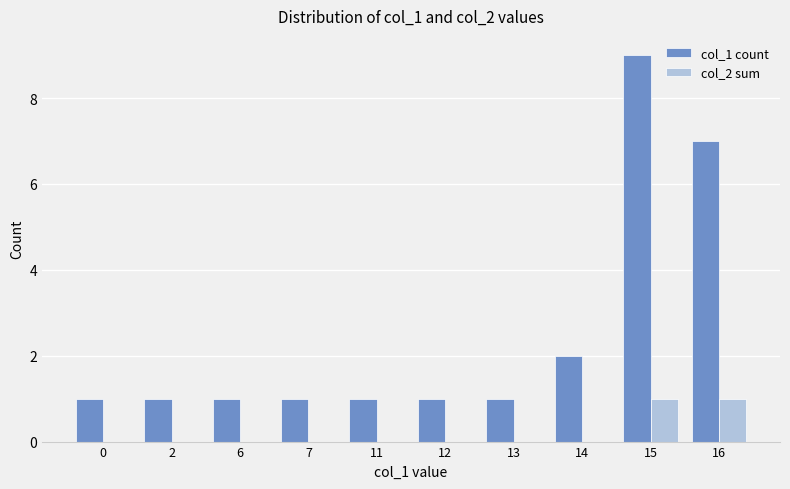

The col_2 sum series shows 0 at 14. True or false?

True